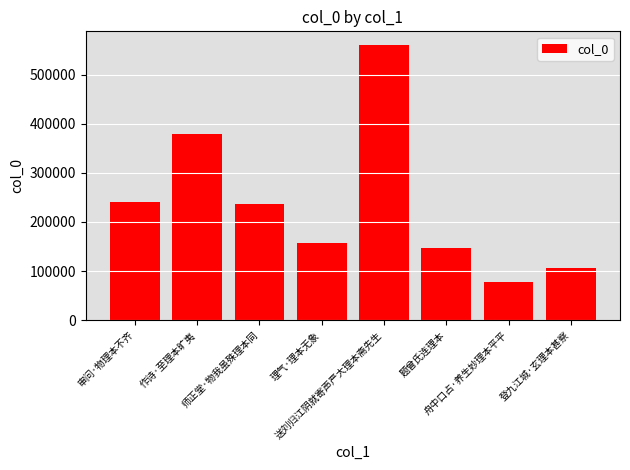

How many data points does each series have?

8